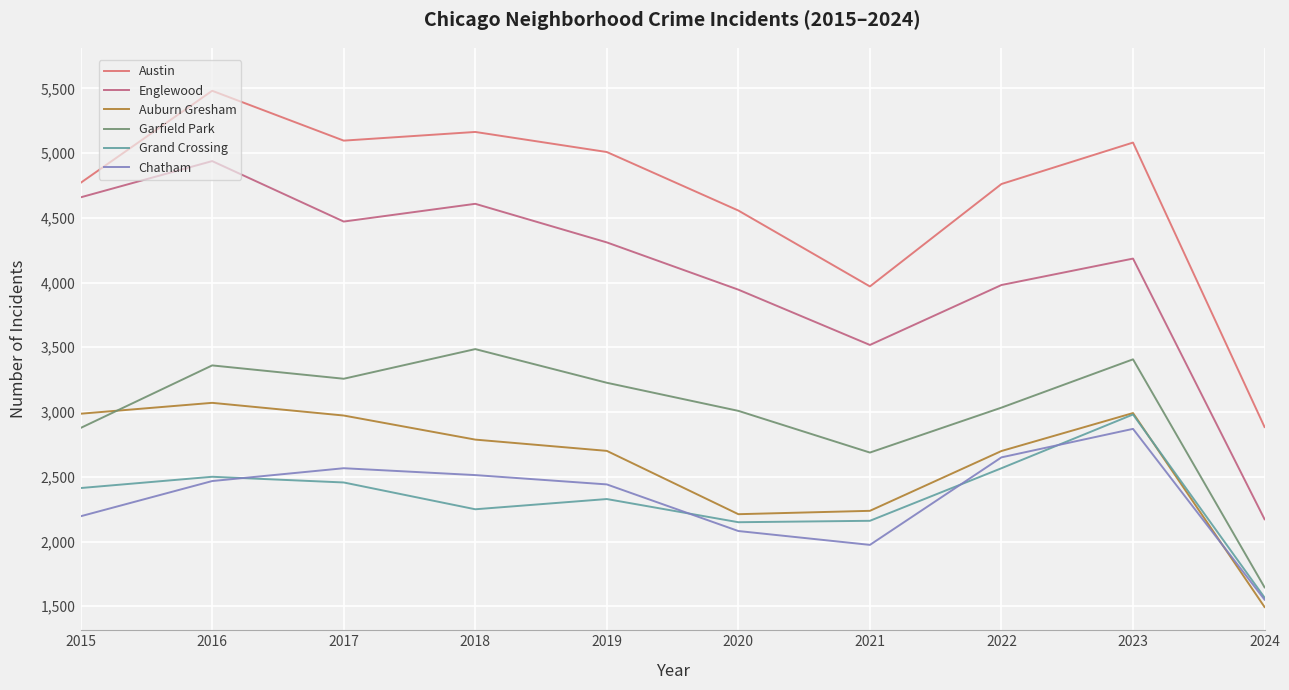

List the labels in order of Auburn Gresham value, smallest first.

2024, 2020, 2021, 2022, 2019, 2018, 2017, 2015, 2023, 2016